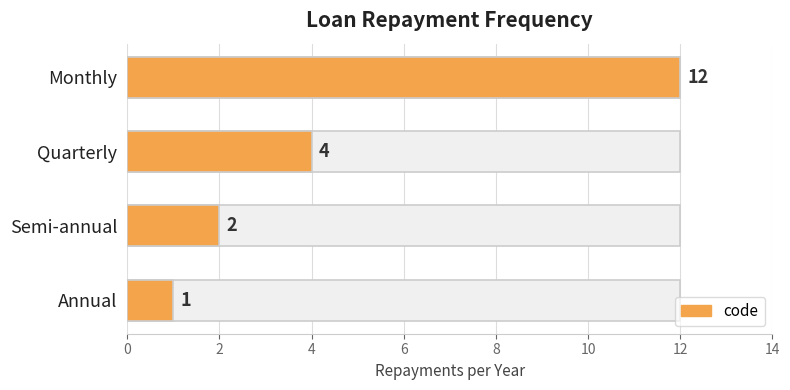

True or false: the data shows 18 at Monthly.

False